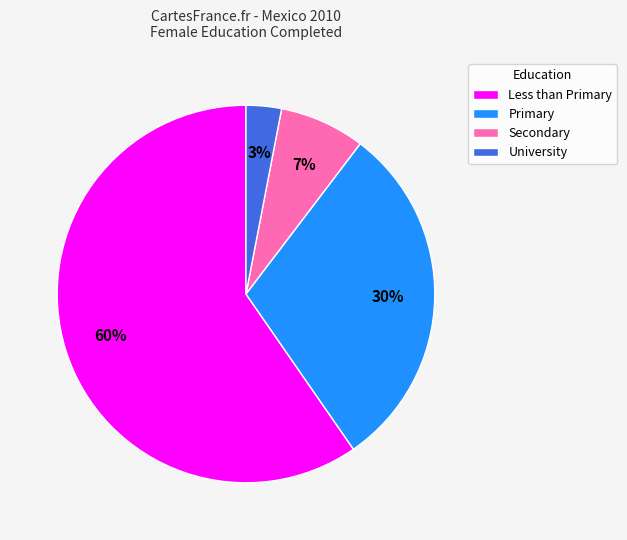

Rank the categories by value from highest to lowest.

Less than Primary, Primary, Secondary, University